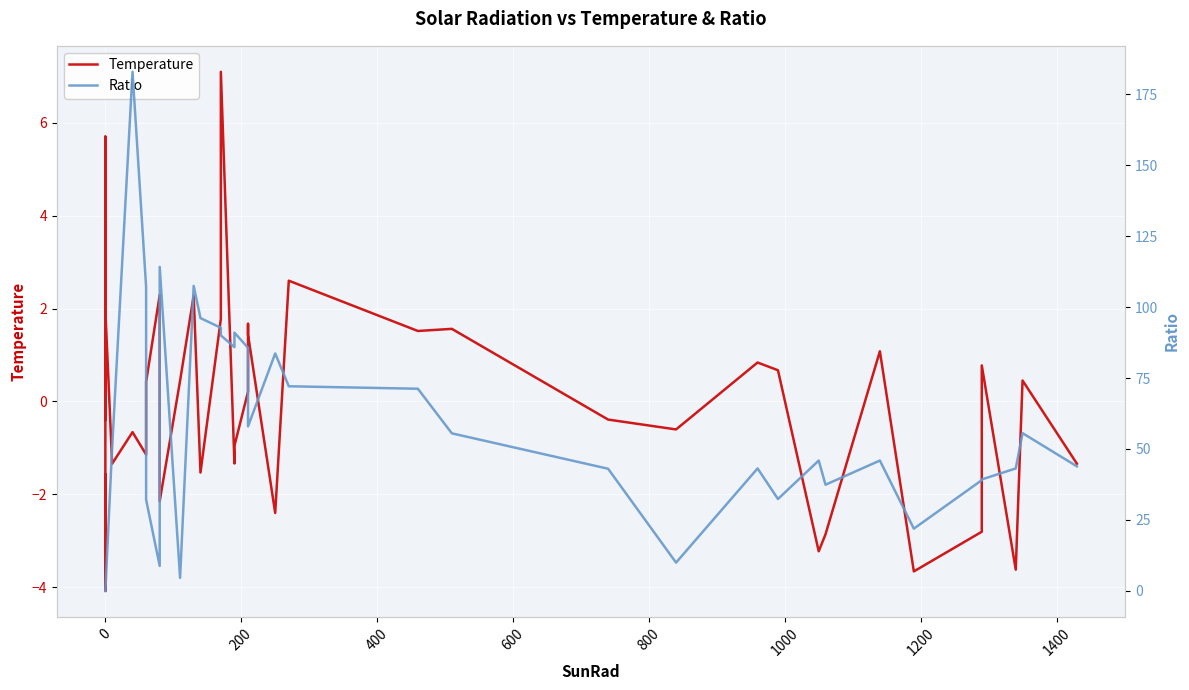

Count the number of categories in the chart.

40